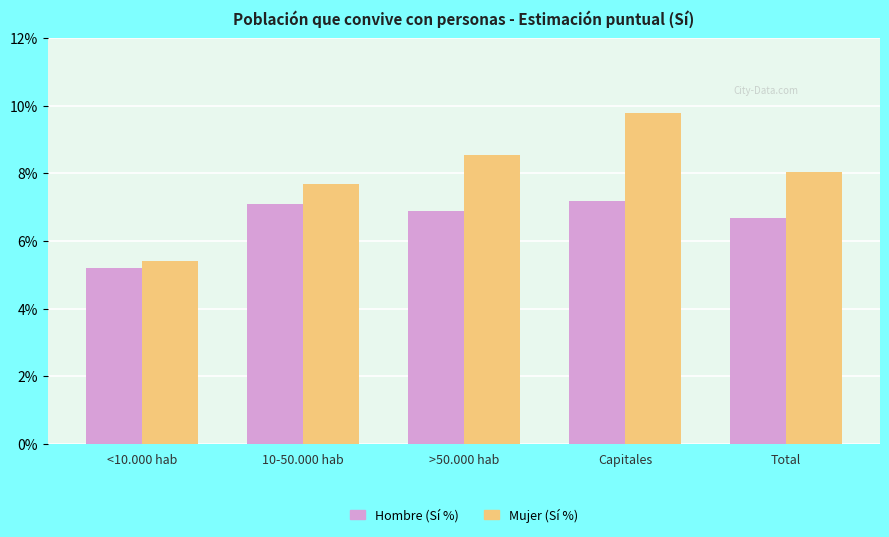

Reading left to right, list all the values displayed in this chart.

Hombre (Sí %): <10.000 hab=5.2	10-50.000 hab=7.1	>50.000 hab=6.9	Capitales=7.2	Total=6.7
Mujer (Sí %): <10.000 hab=5.4	10-50.000 hab=7.7	>50.000 hab=8.5	Capitales=9.8	Total=8.0